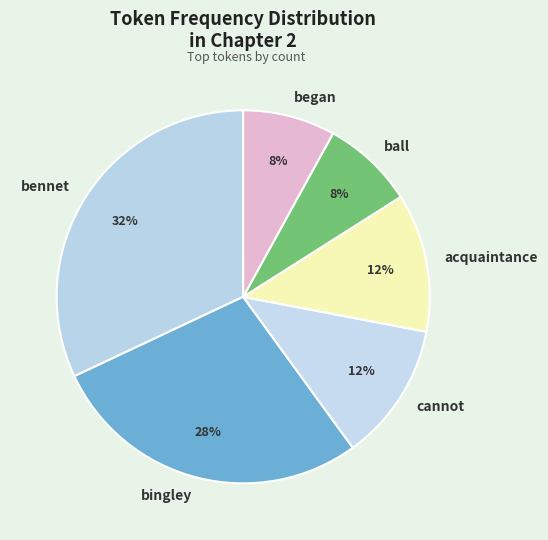

To the nearest percent, what is the combined percentage of ball and bingley?

36%